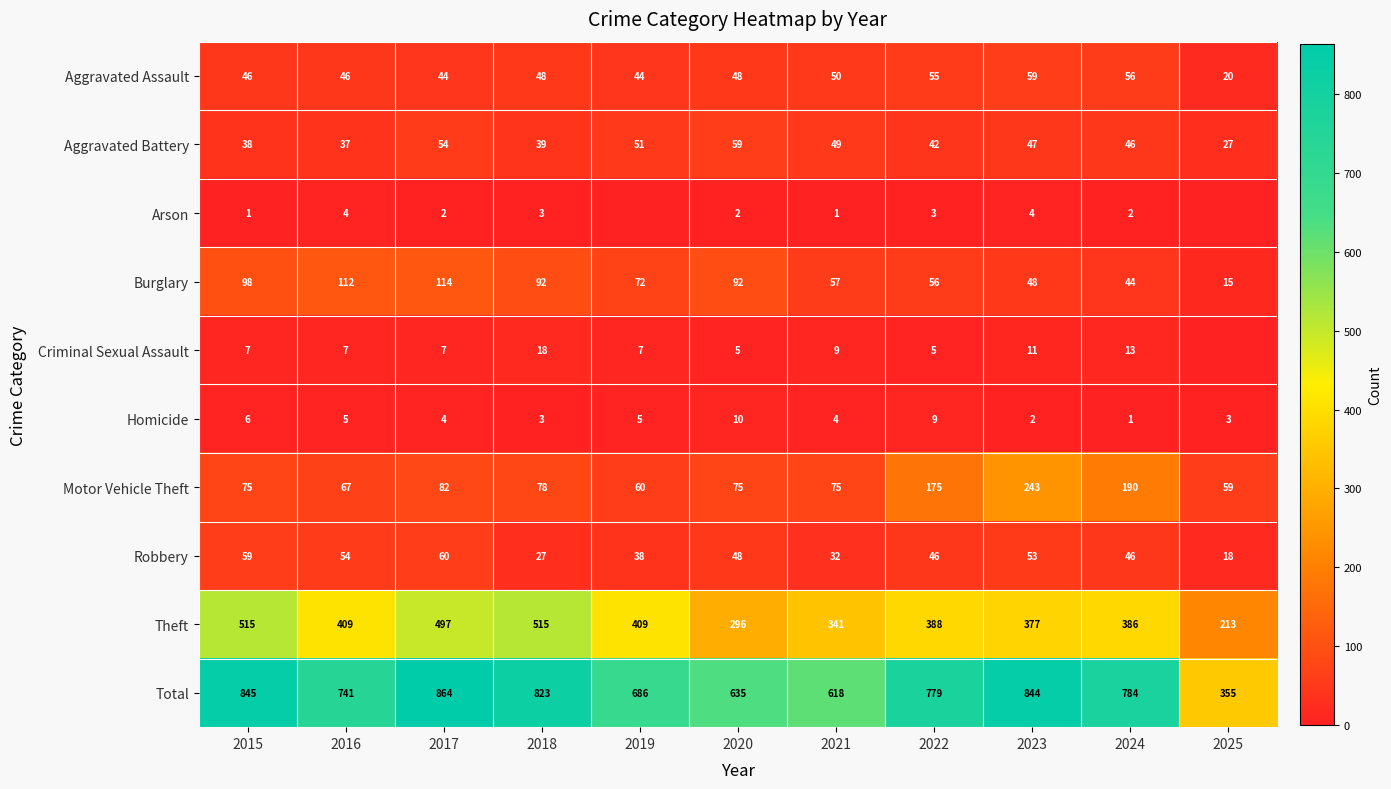

What is the minimum value for Aggravated Assault?

20